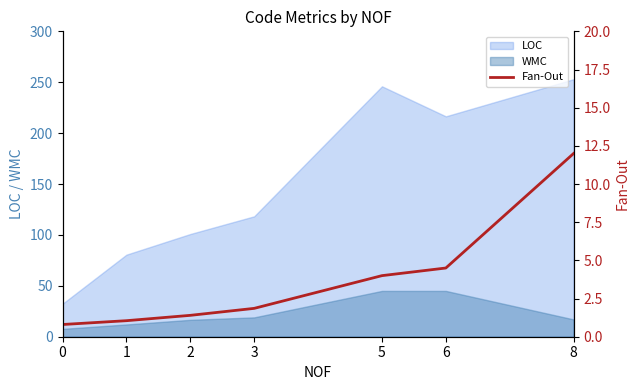

The value at 3 is 3.2. True or false?

False